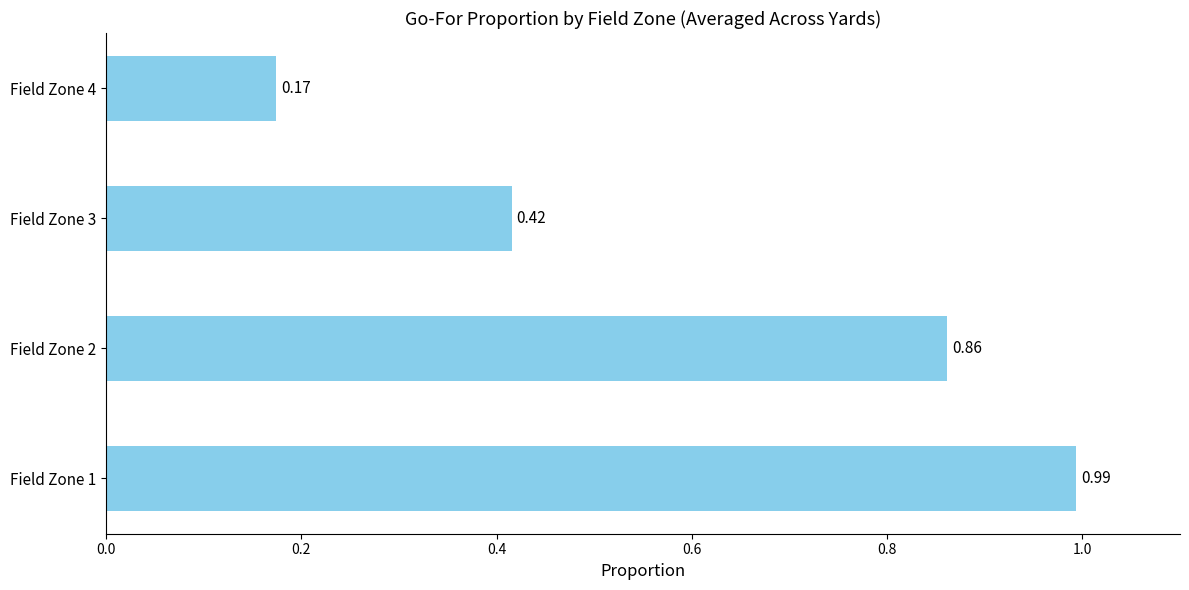

Rank the categories by value from highest to lowest.

Field Zone 1, Field Zone 2, Field Zone 3, Field Zone 4